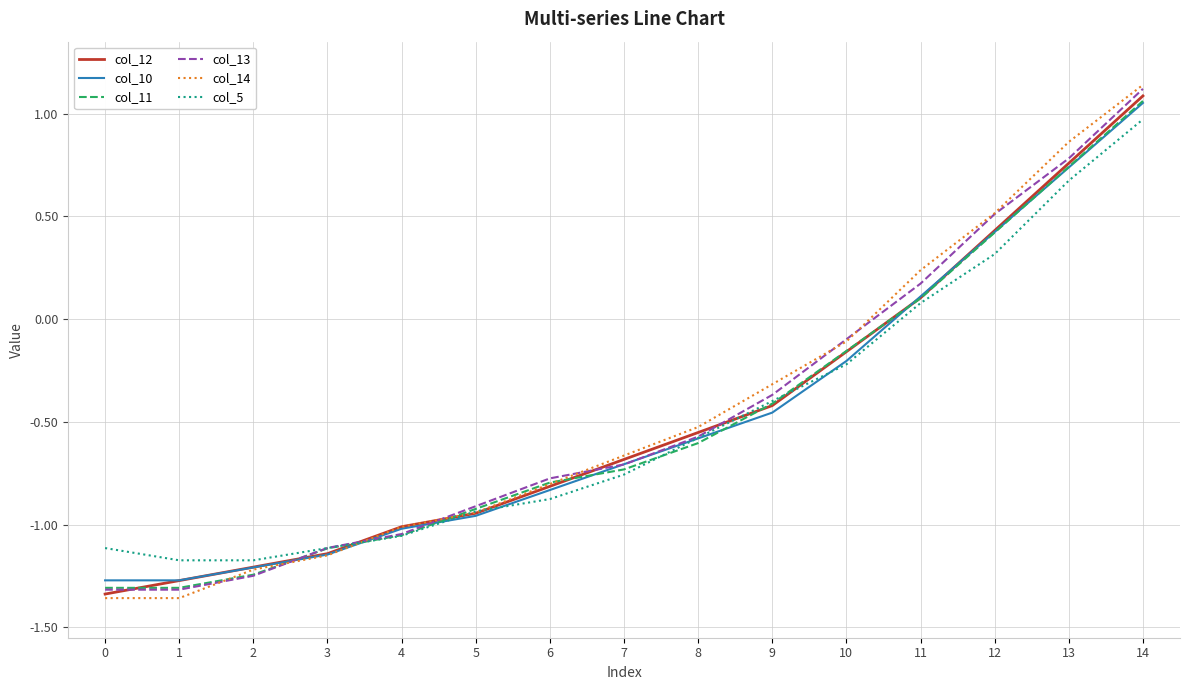

At which category is the sum across all series the highest?

14